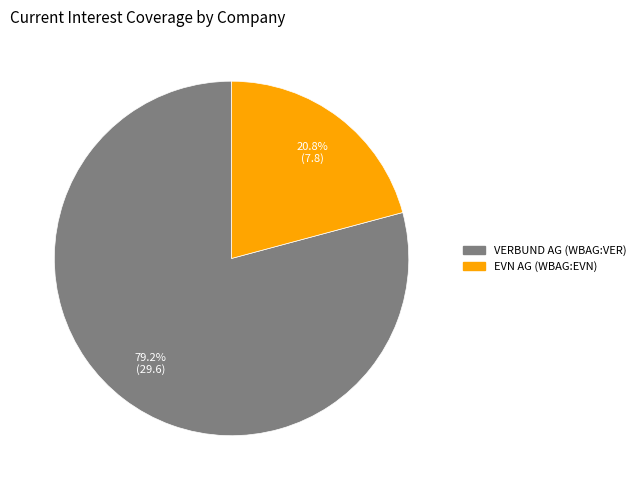

What portion of the pie excludes VERBUND AG (WBAG:VER)?

20.8%